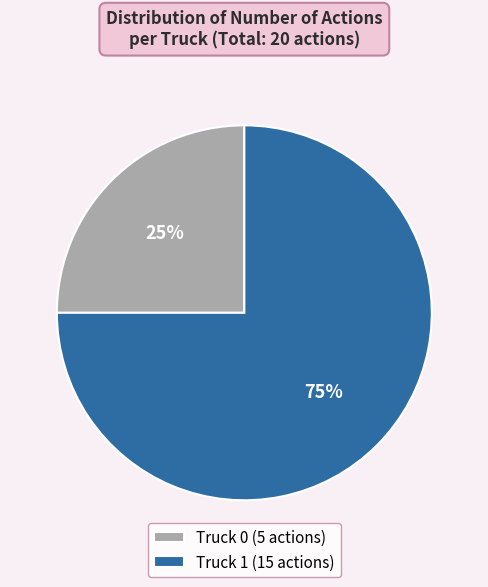

To the nearest percent, what is the combined percentage of Truck 1 and Truck 0?

100%